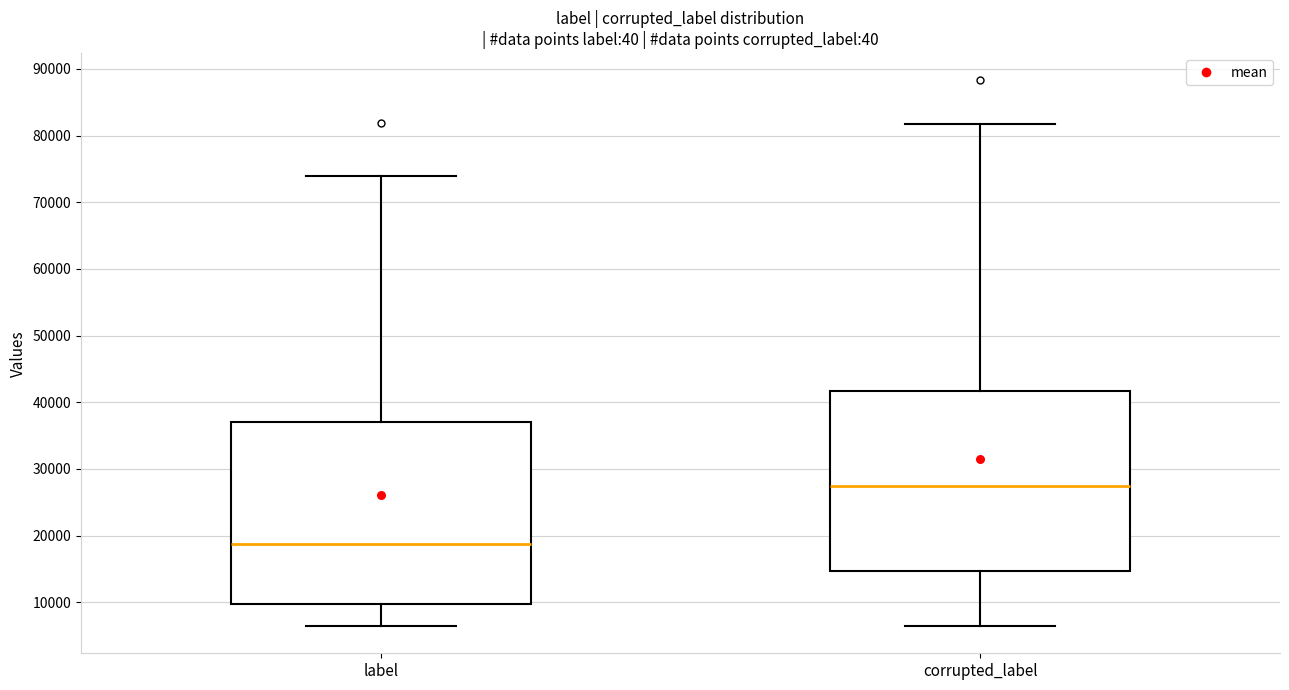

Reading left to right, read every box against the y-axis: the position of its median line, the range the box covers, and the ends of its whiskers. The values are not printed on the chart, so give them approximately, as read against the axis.

label: median 19000, box 10000 to 37000, whiskers 6000 to 74000
corrupted_label: median 27000, box 15000 to 42000, whiskers 6000 to 82000